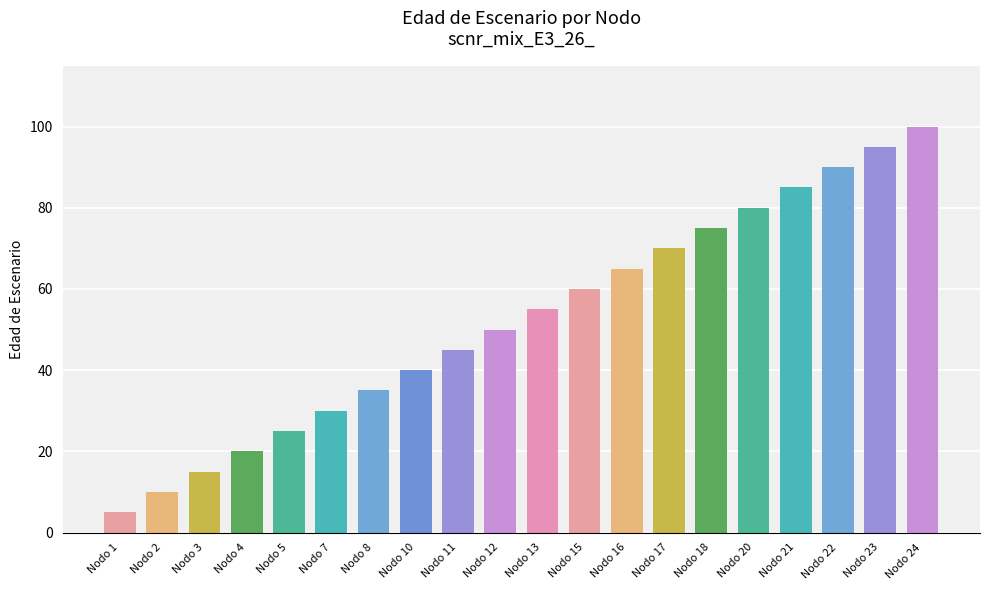

What is the difference between the maximum and minimum values?

95